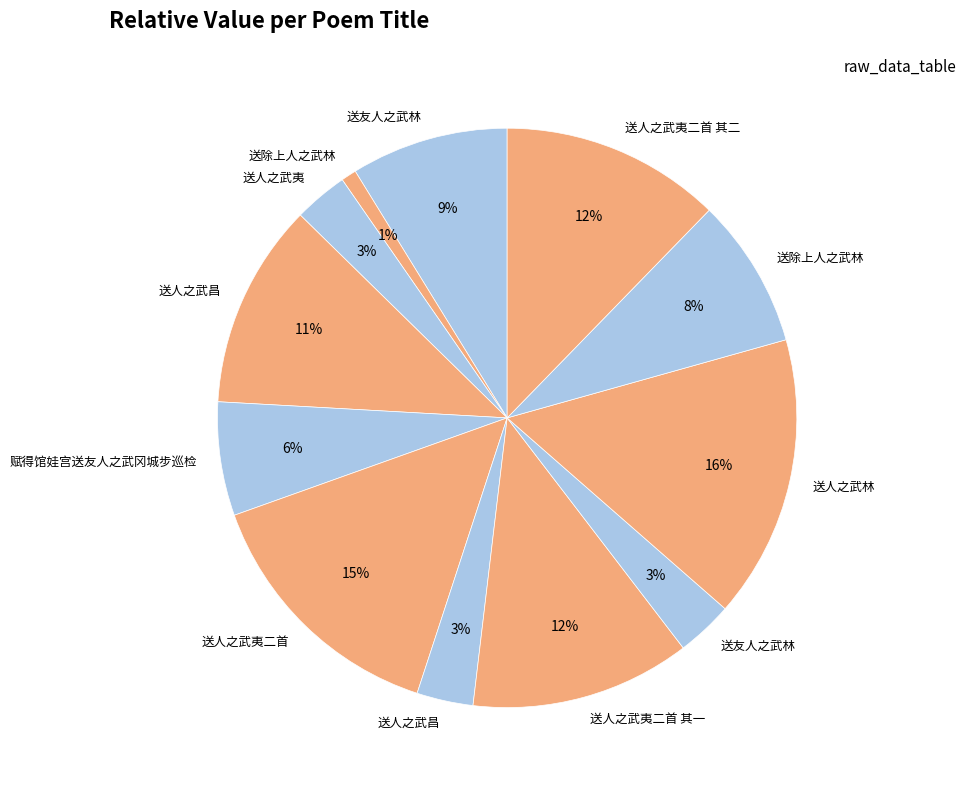

Count the number of slices in the pie.

12